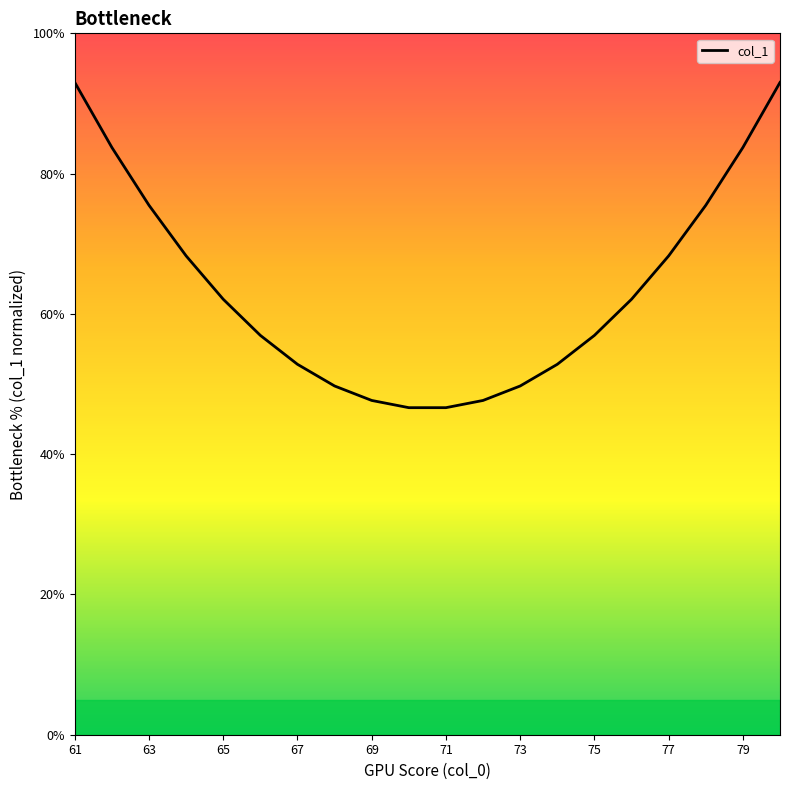

Is this an area chart (filled region under the line)?

No